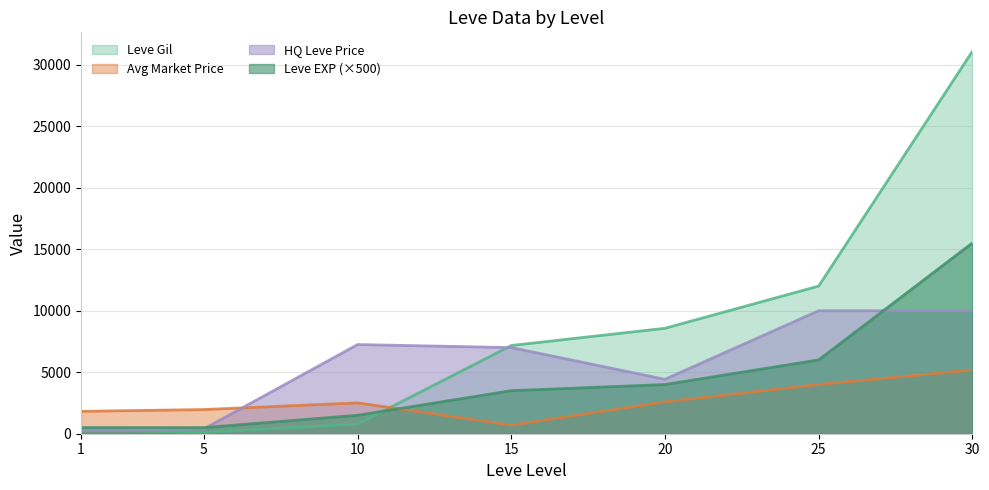

Reading left to right, list all the values displayed in this chart.

Leve Gil: 1=330	5=110	10=780	15=7170	20=8570	25=12000	30=31070
Leve EXP: 1=500	5=500	10=1500	15=3500	20=4000	25=6000	30=15500
currentAveragePrice: 1=1820	5=1965	10=2508	15=697	20=2588	25=4000	30=5182
LevePriceHQ: 1=255	5=396	10=7249	15=7001	20=4424	25=9998	30=9998